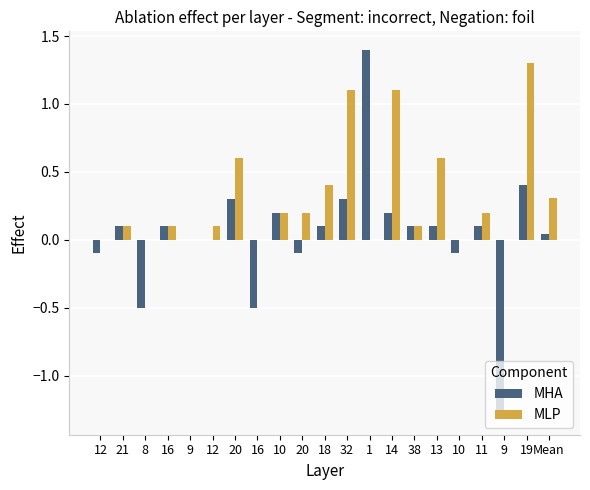

Is the value of MLP at 38 greater than the value of MHA at 13?

No